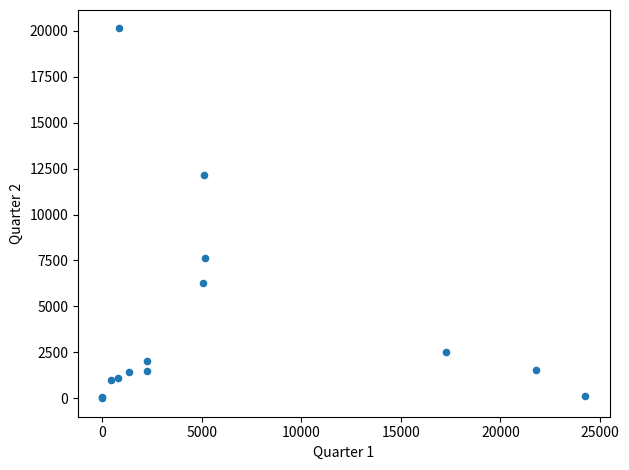

What Y value in the scatter plot is closest to 10063?

12156.6